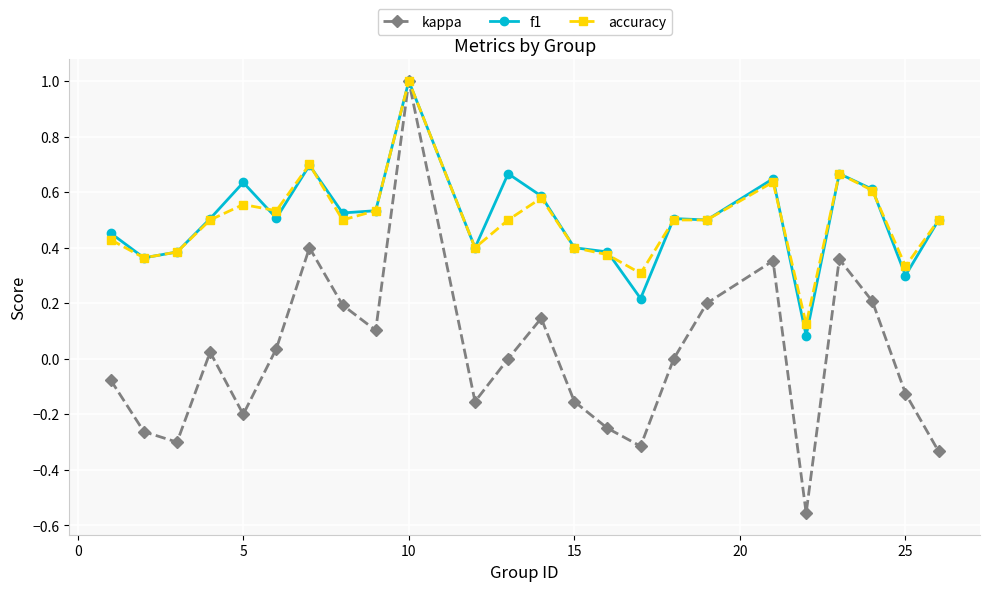

Which series has the widest spread of values?

kappa